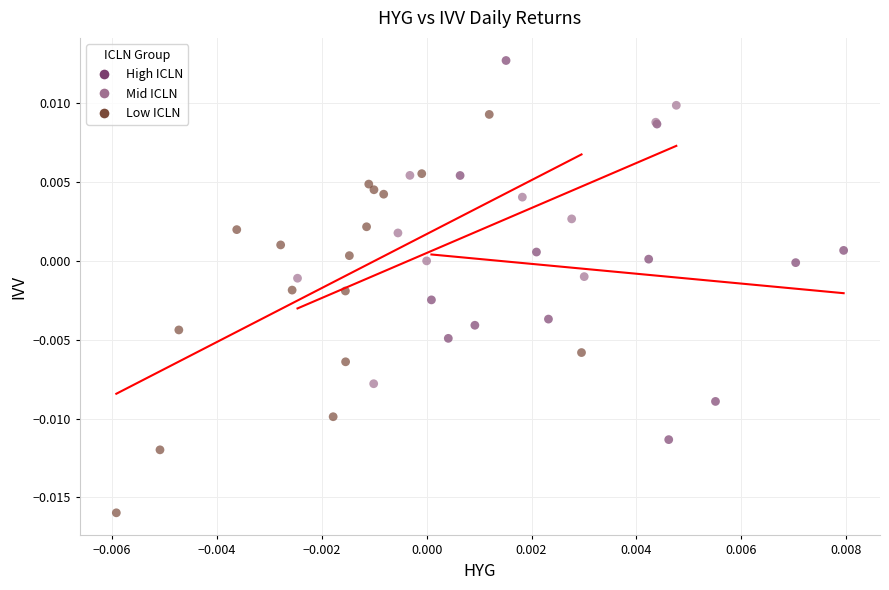

Which series reaches the minimum Y coordinate?

Low ICLN